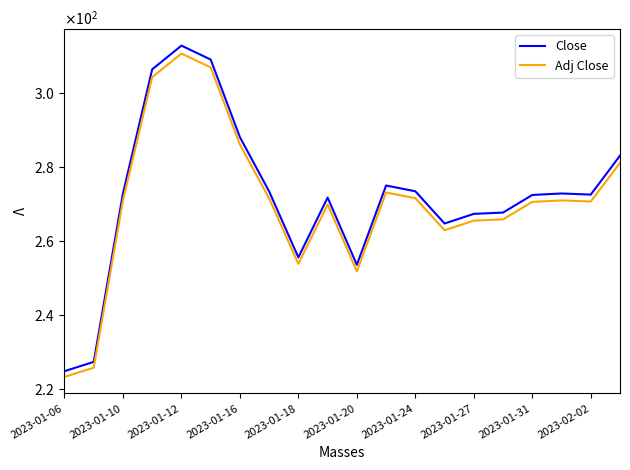

Does the chart display data point markers on the line(s)?

No